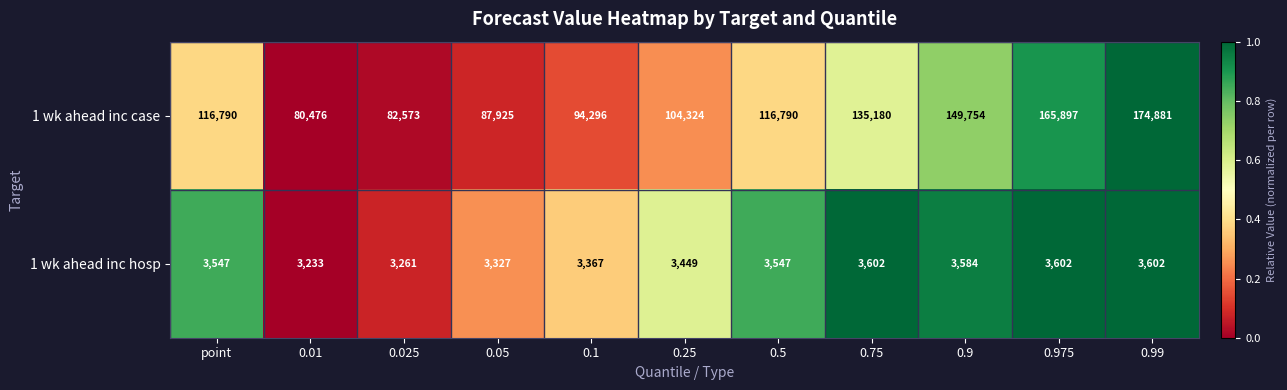

What is the difference between the highest and lowest values at point?

113243